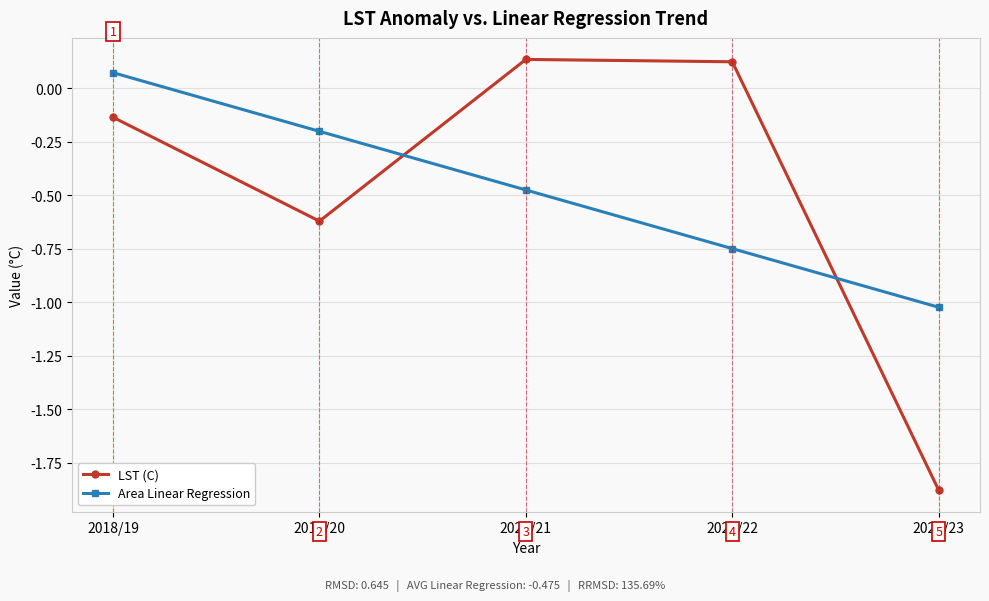

What is the label of the 3rd point from the left?

2020/21